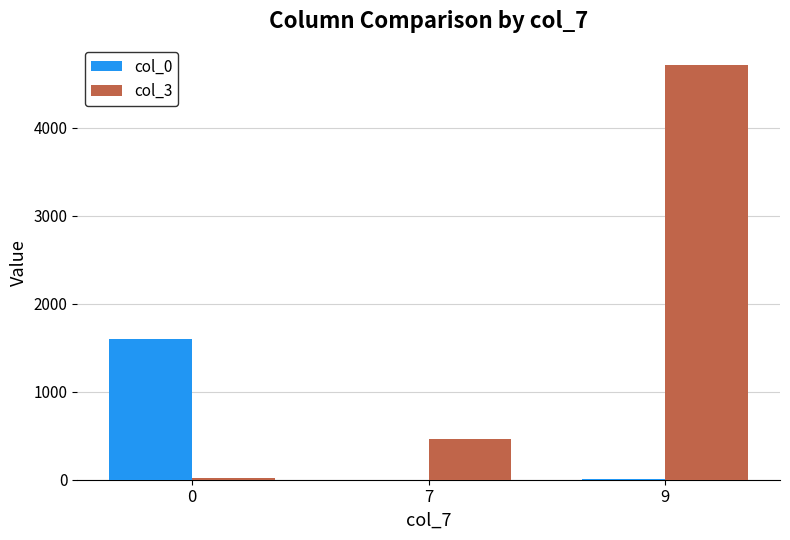

Where is col_0 nearest to the value 802?

9